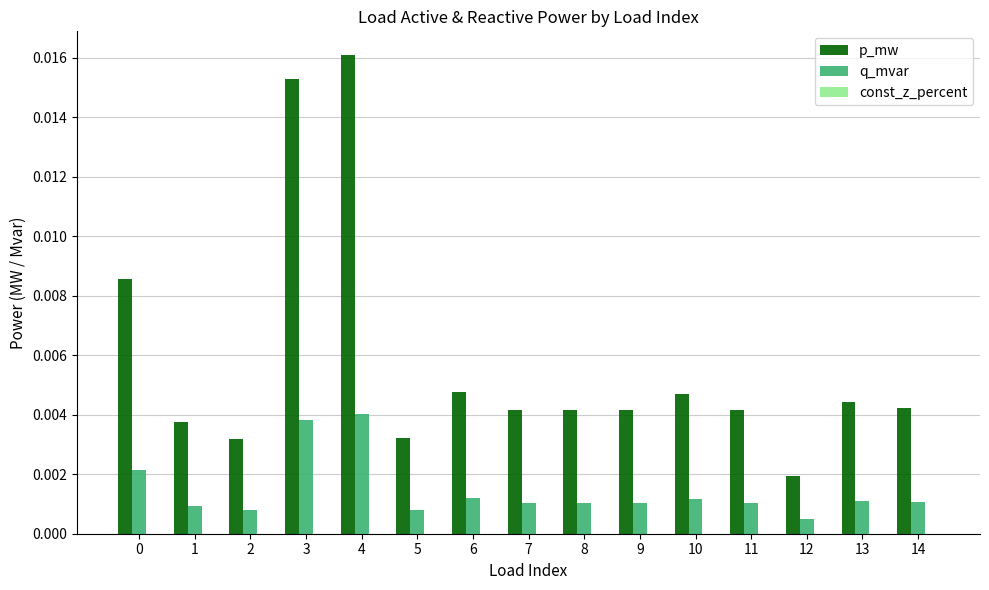

Which series has the largest total across all categories?

p_mw